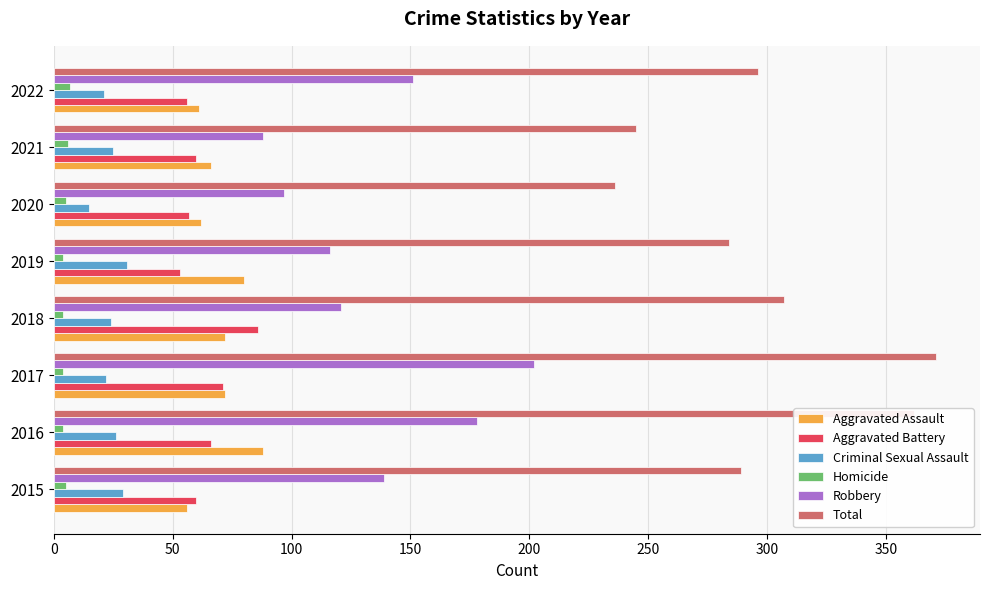

What is the sum of all Robbery values?

1092